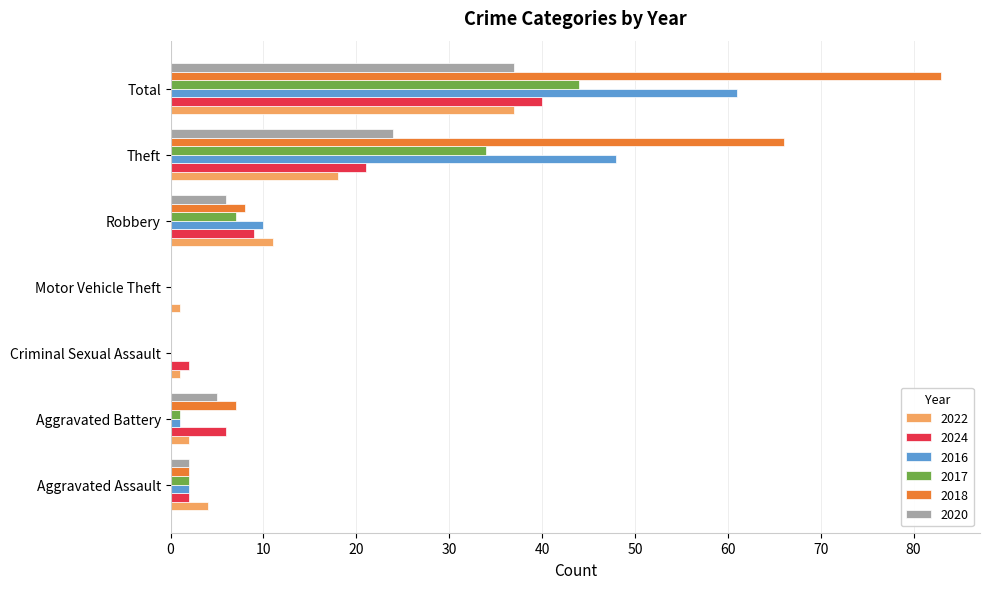

At which category is the sum across all series the highest?

Total